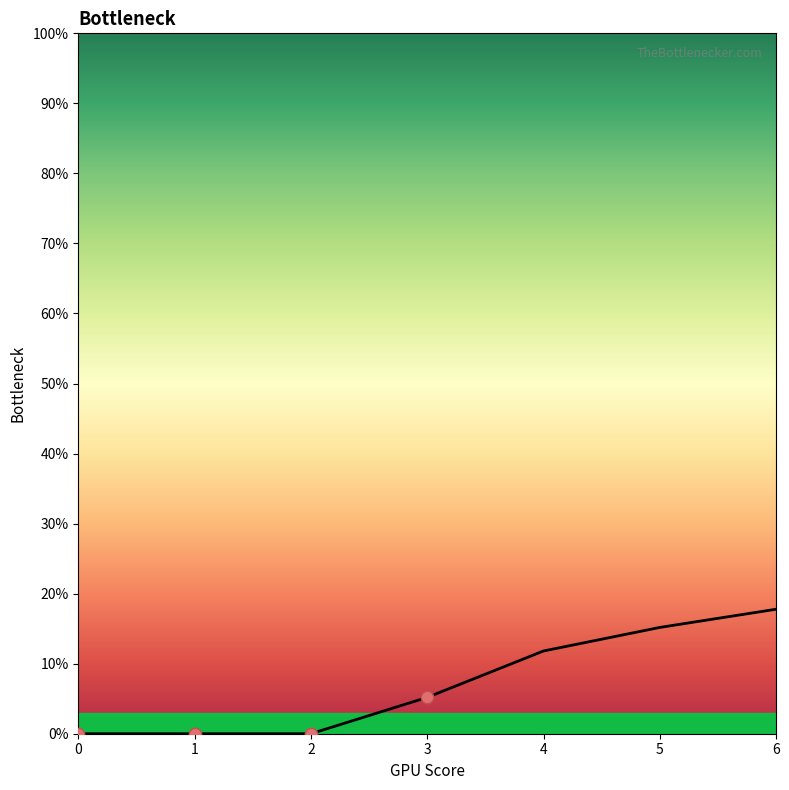

The value at 3 is 5.2. True or false?

True